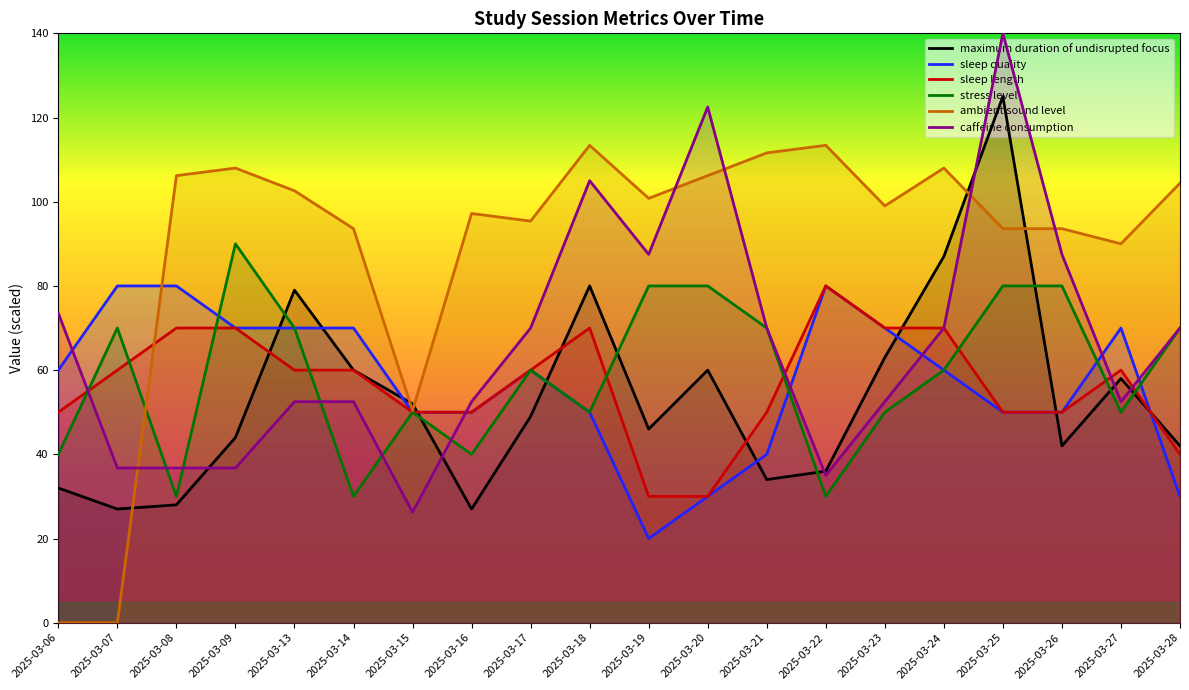

Does the chart have visible grid lines?

No